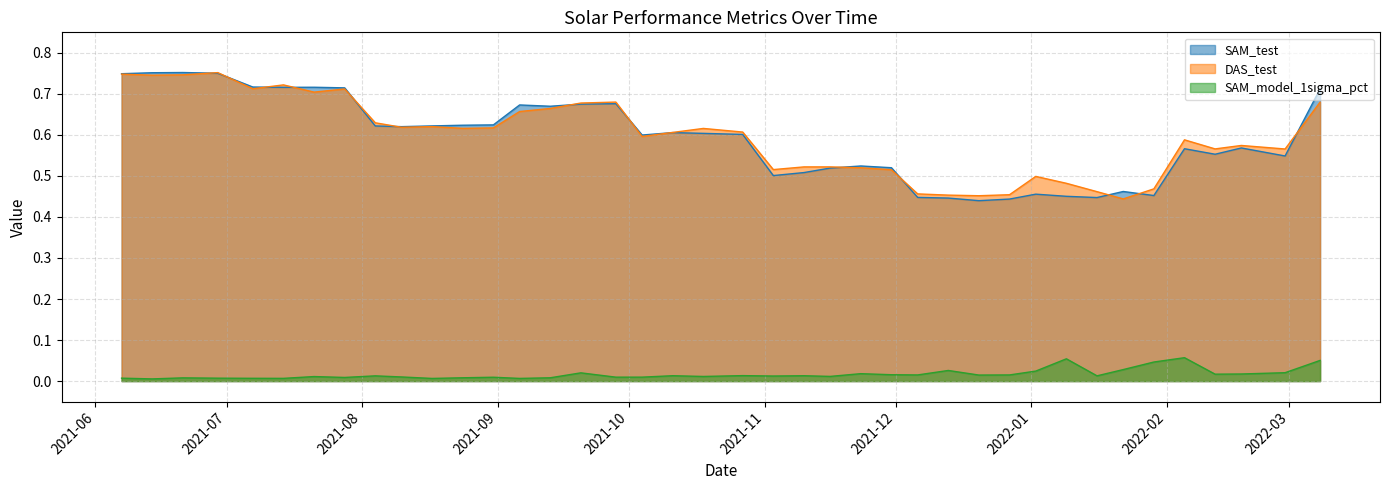

What is the label of the 40th point from the right?

2021-06-07